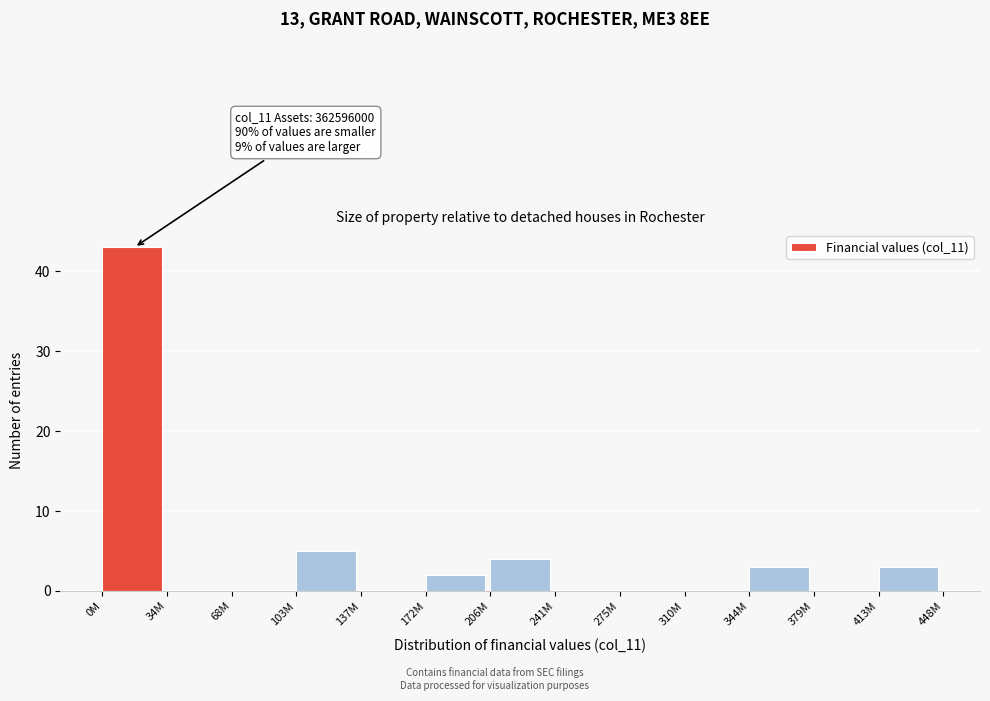

Reading right to left, what are all the values shown in this chart?

413M=3	379M=0	344M=3	310M=0	275M=0	241M=0	206M=4	172M=2	137M=0	103M=5	68M=0	34M=0	0M=43